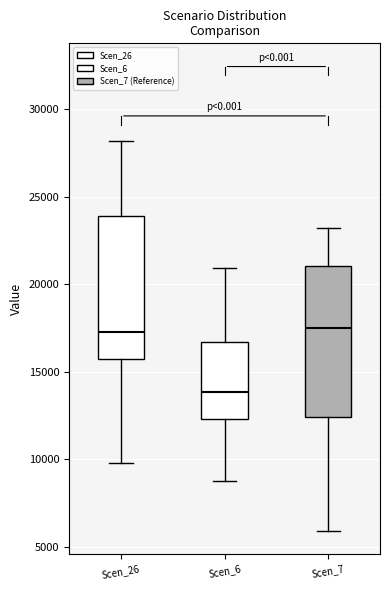

Reading left to right, read every box against the y-axis: the position of its median line, the range the box covers, and the ends of its whiskers. The values are not printed on the chart, so give them approximately, as read against the axis.

Scen_26: median 17500, box 15500 to 24000, whiskers 10000 to 28000
Scen_6: median 14000, box 12500 to 16500, whiskers 9000 to 21000
Scen_7: median 17500, box 12500 to 21000, whiskers 6000 to 23000